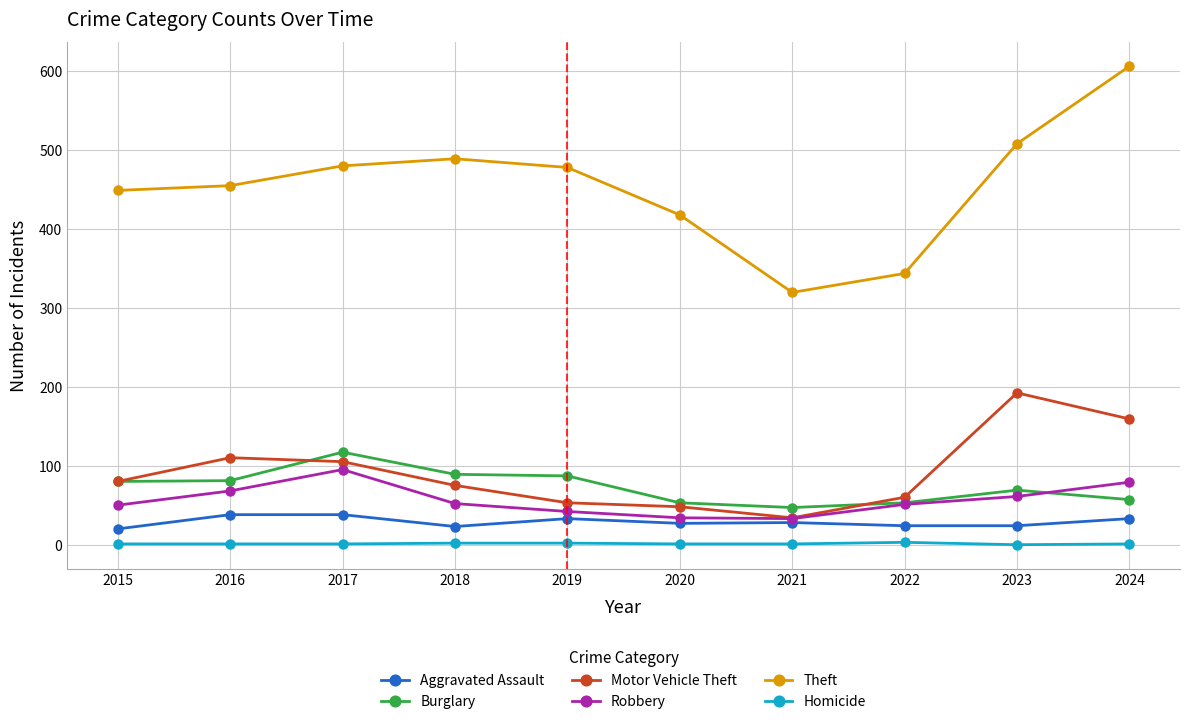

What is the maximum value shown in the chart?

606